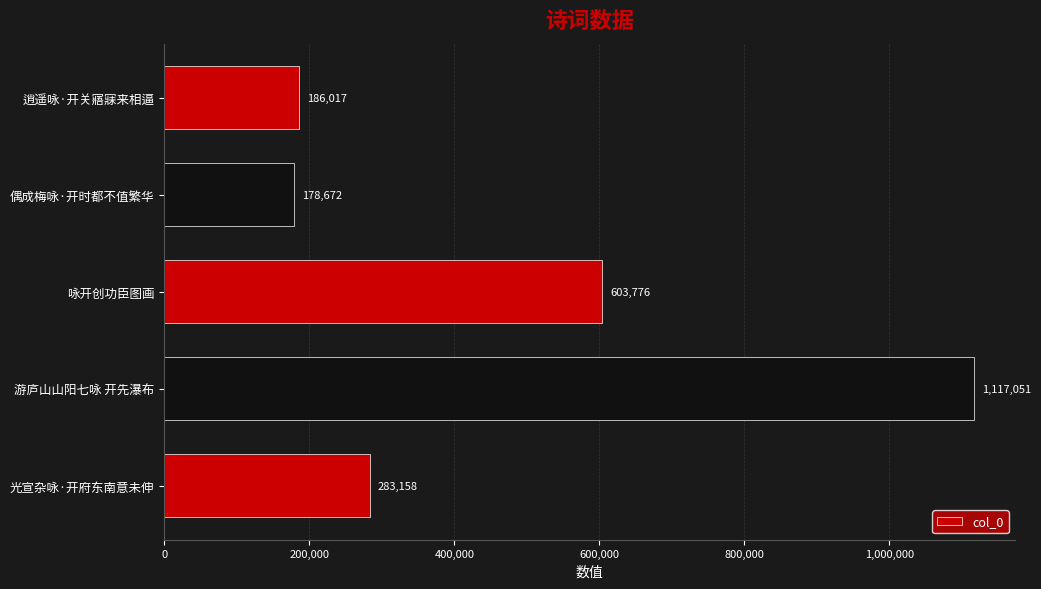

How many bars are there in total?

5